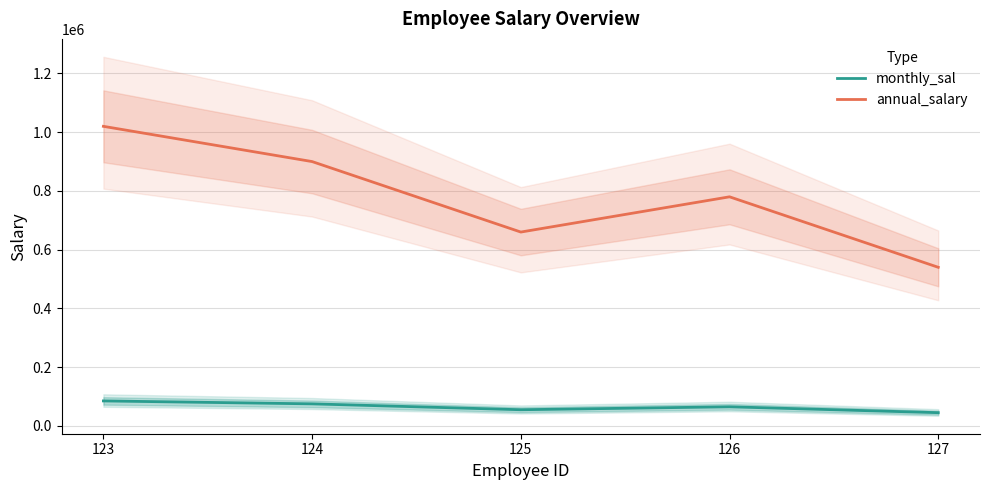

How many monthly_sal values are between 55000 and 75000?

3